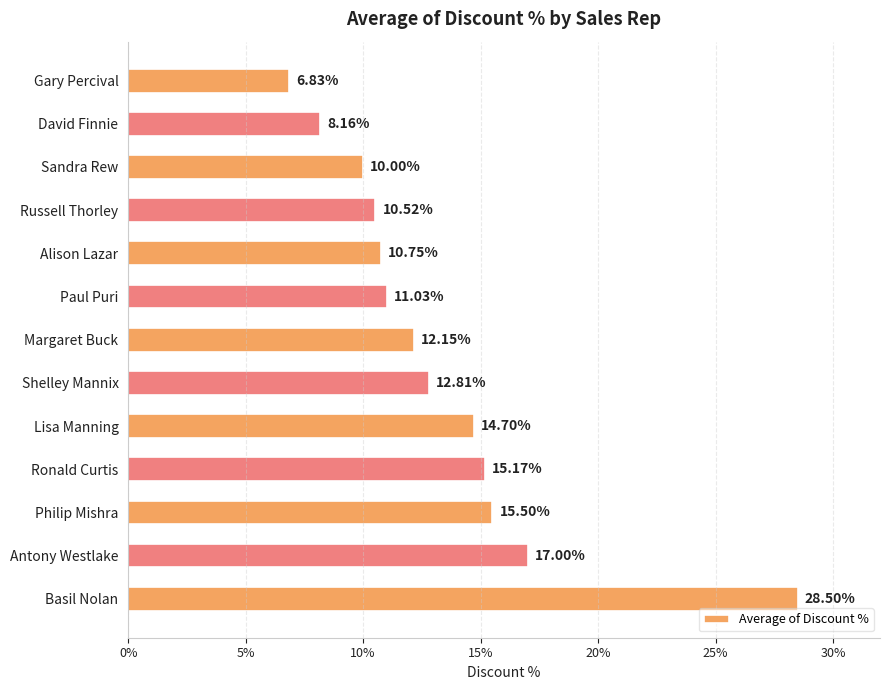

Are the bars horizontal?

Yes